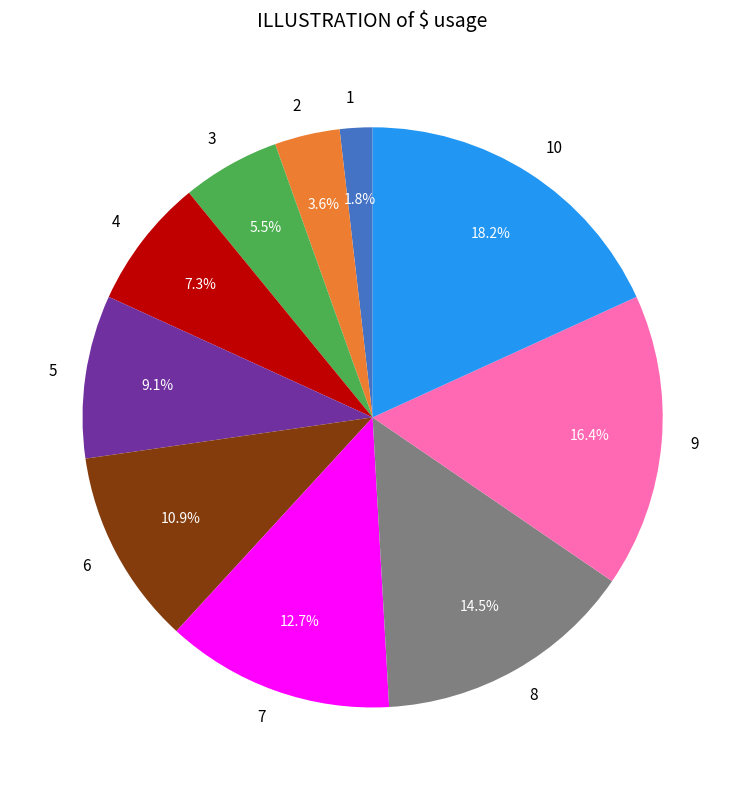

To the nearest percent, what is the difference between the largest and smallest slice percentages?

16%